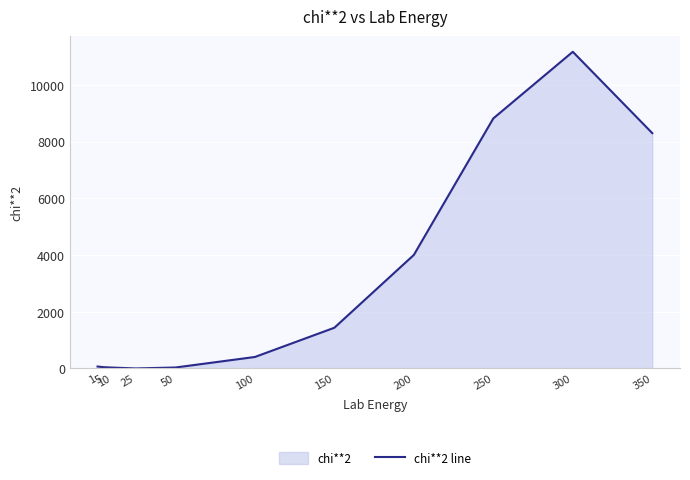

Where is the data nearest to the value 5583?

200